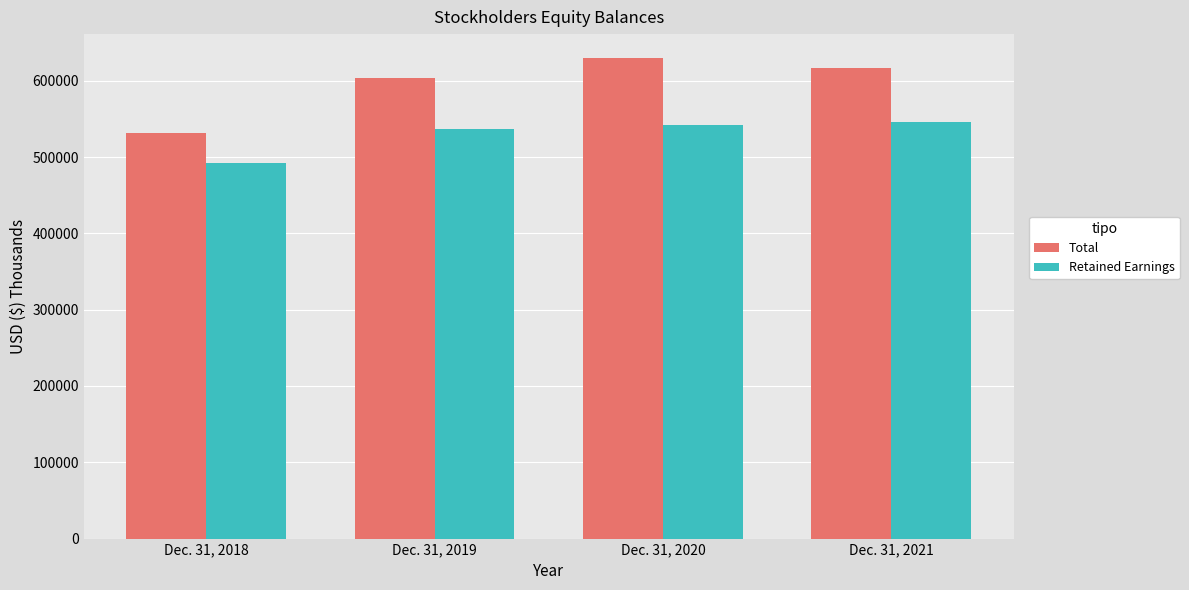

The Total series shows 152374 at Dec. 31, 2020. True or false?

False